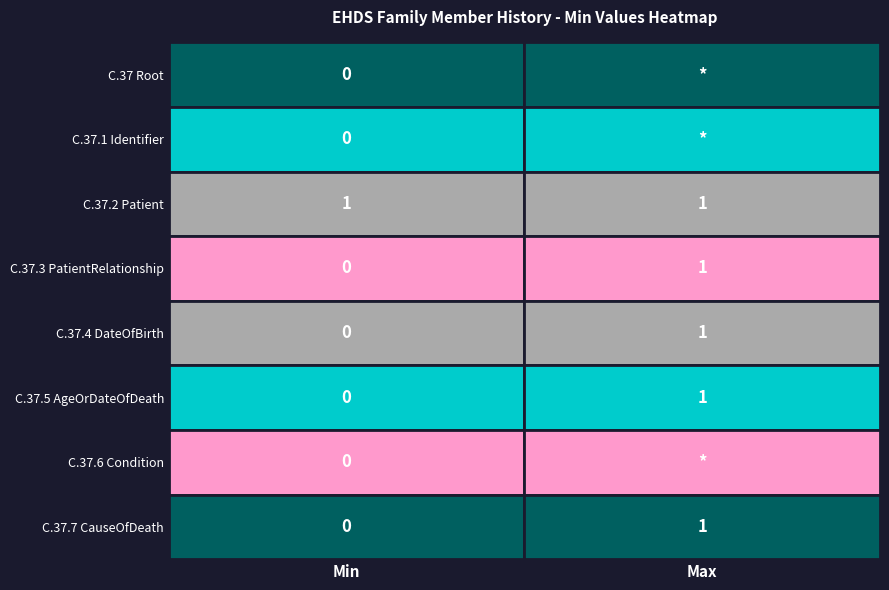

What is the sum of all EHDSFamilyMemberHistory values?

1